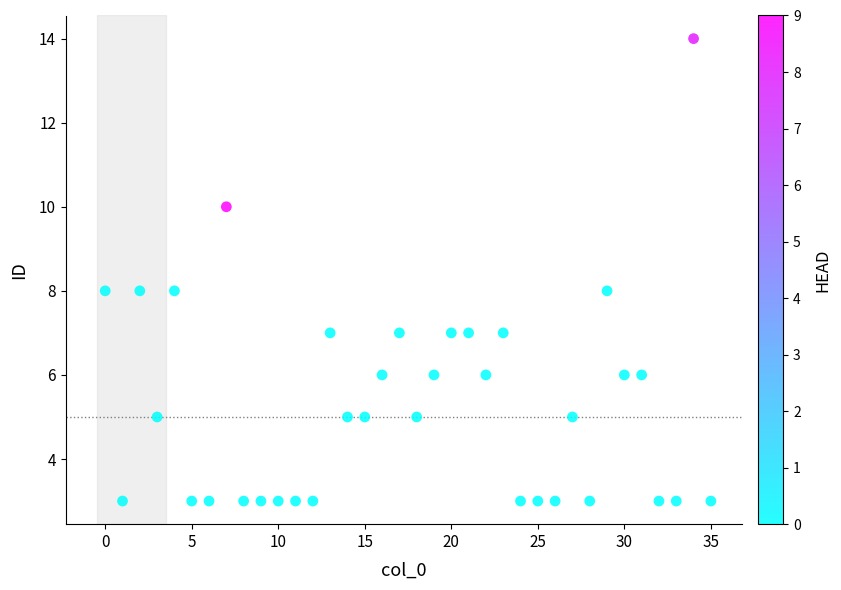

How many points are shown in the scatter plot?

36